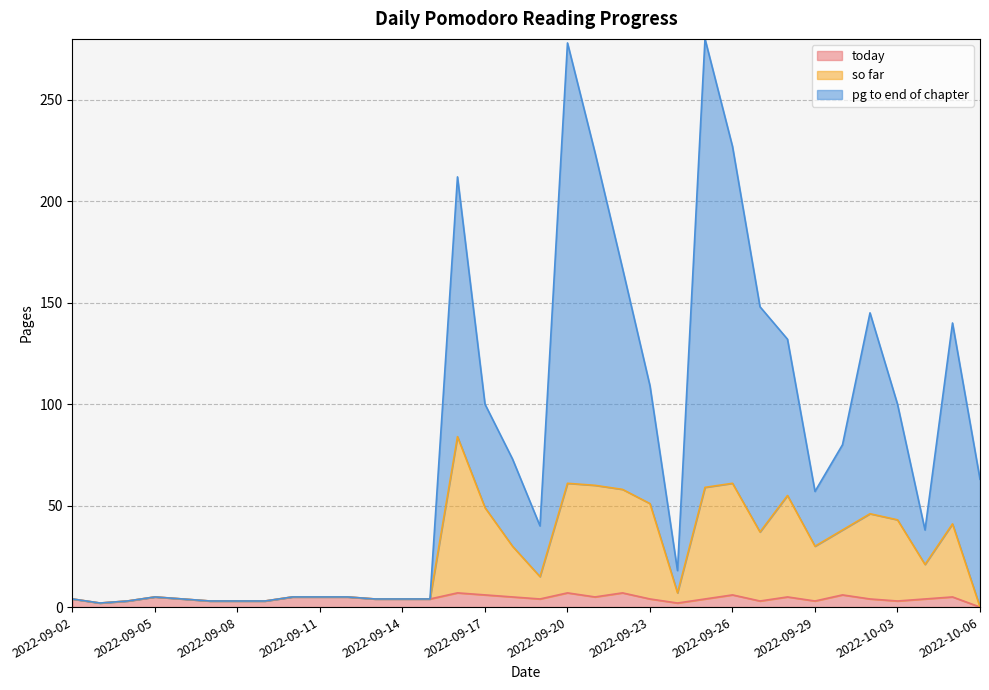

The pg to end of chapter series shows 5 at 2022-09-05. True or false?

True